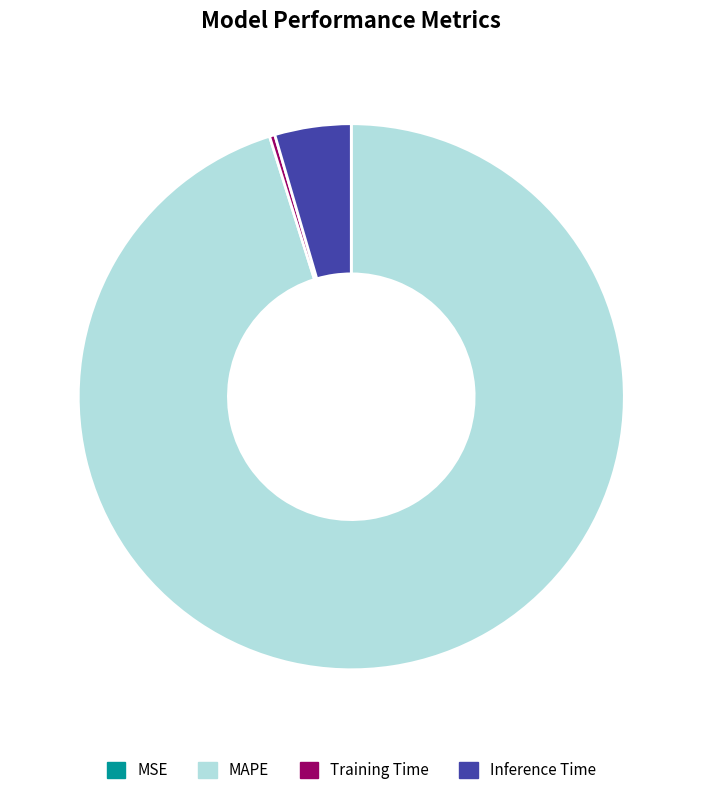

To the nearest percent, what is the combined percentage of MAPE and Inference Time?

100%